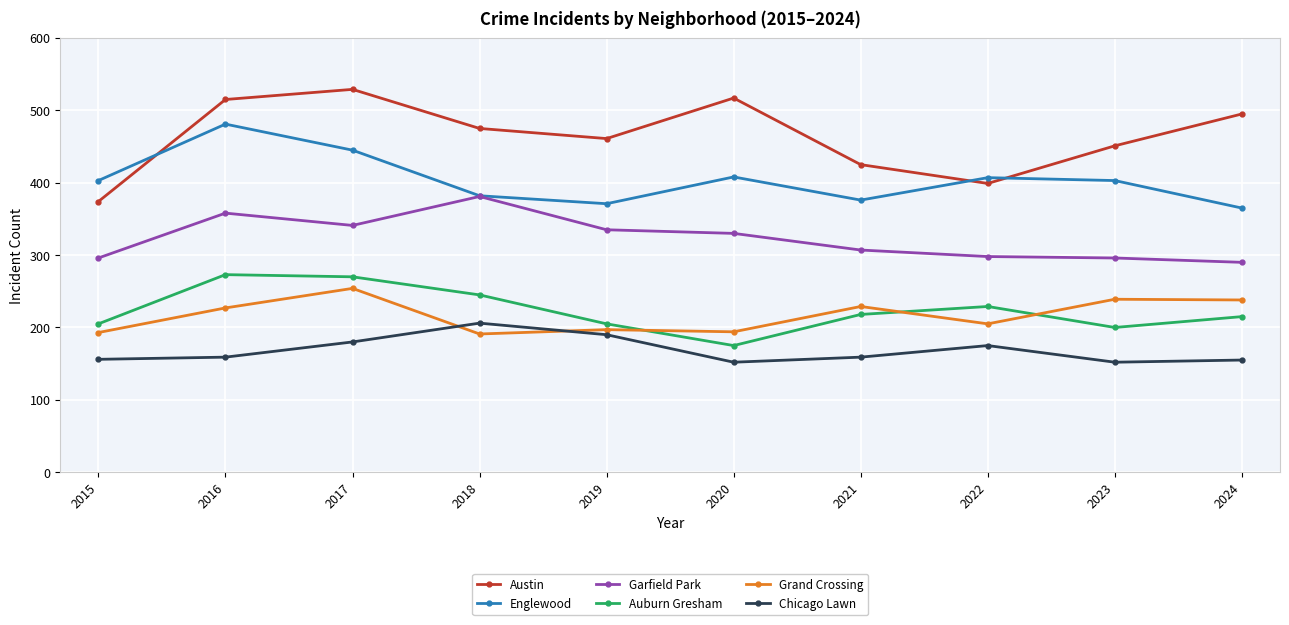

At which category does Grand Crossing reach its first local peak?

2017